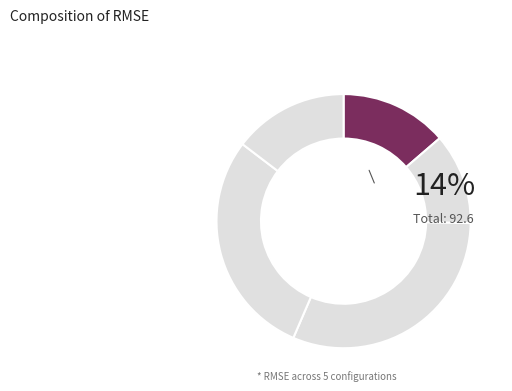

Is 5.0 90 the majority of the pie?

No